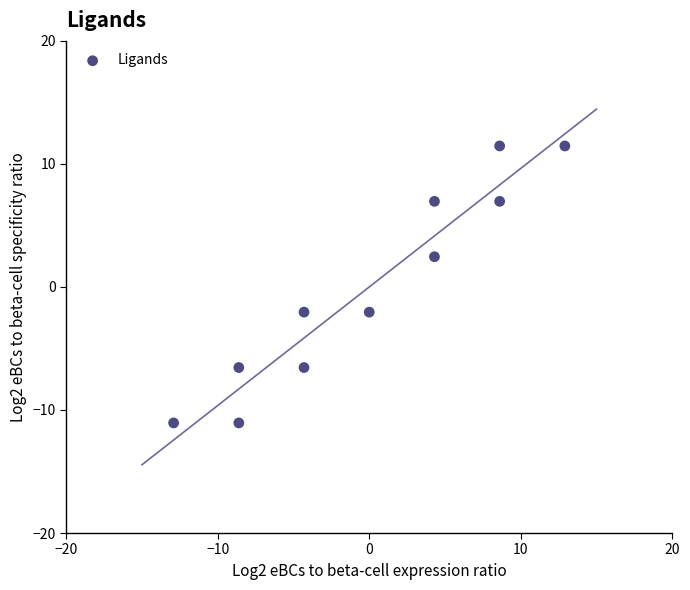

What is the range of X values (max minus min)?

25.8